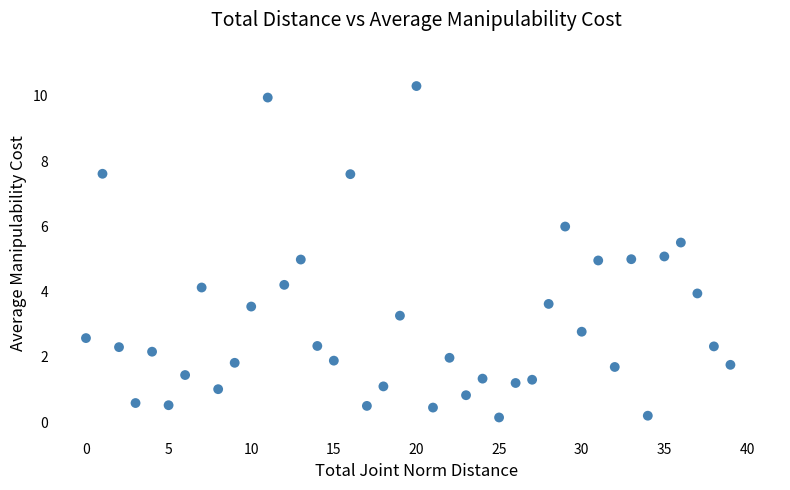

What is the range of Y values (max minus min)?

10.2